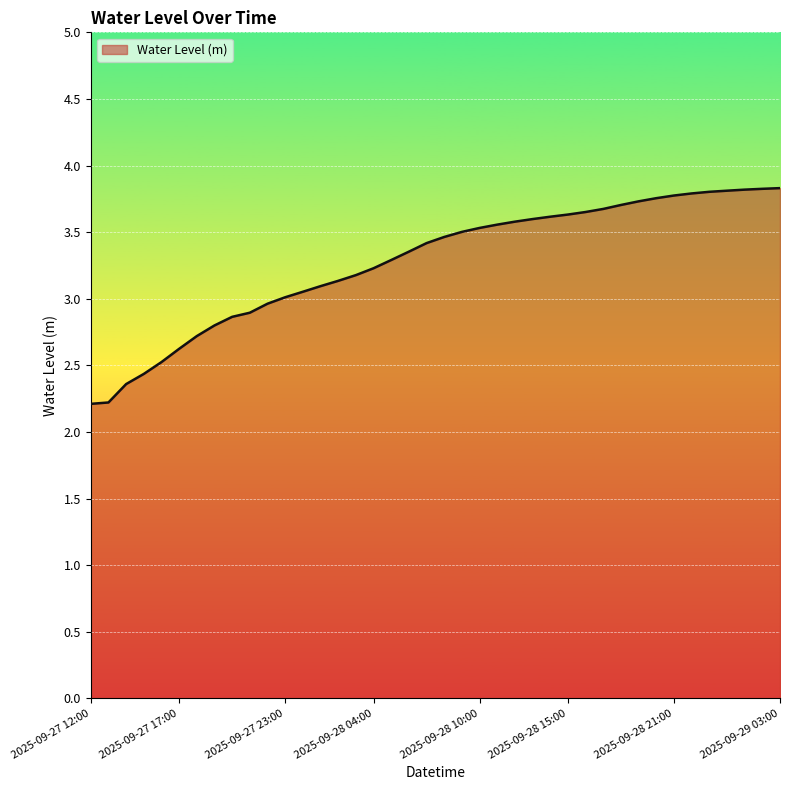

What is the difference between the maximum and minimum values?

1.6